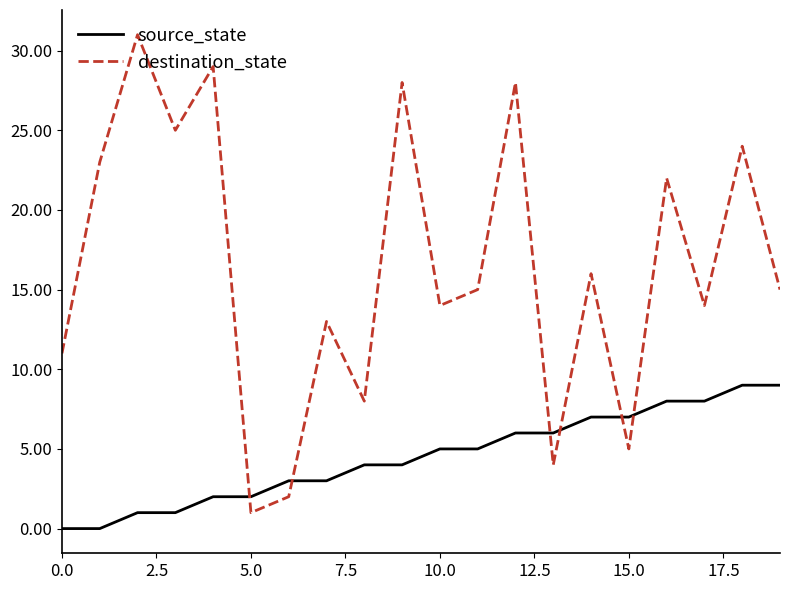

Reading left to right, what are all the values shown in this chart?

source_state: 0	0	1	1	2	2	3	3	4	4	5	5	6	6	7	7	8	8	9	9
destination_state: 11	23	31	25	29	1	2	13	8	28	14	15	28	4	16	5	22	14	24	15